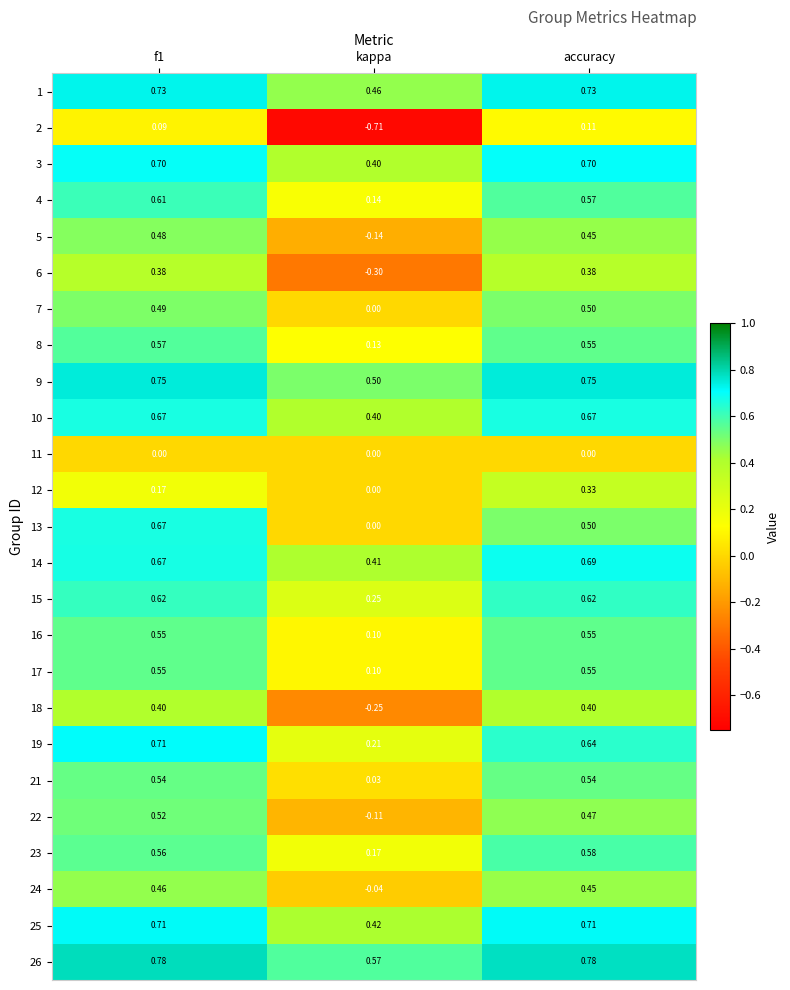

What is the difference between the highest and lowest values at kappa?

1.3